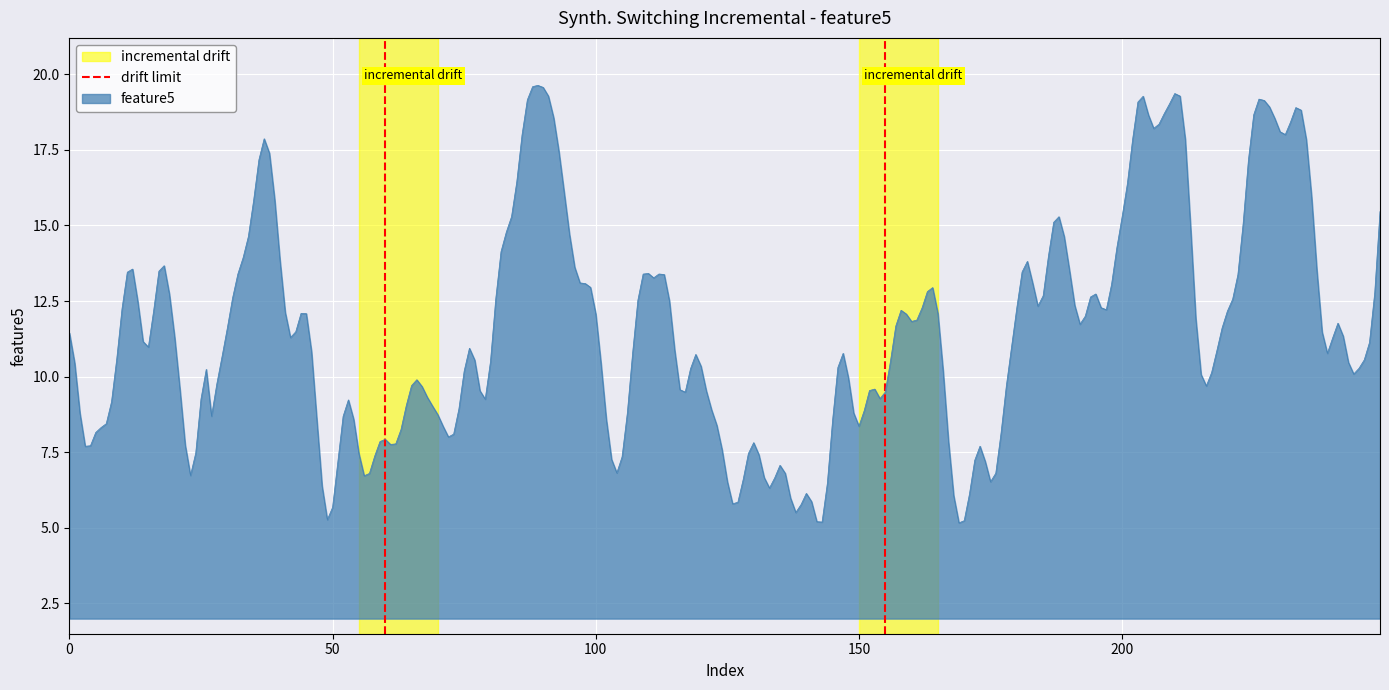

What is the maximum value for feature5?

19.6